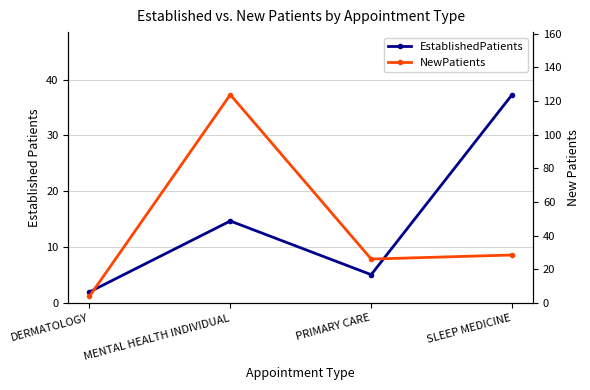

Rank the categories by NewPatients value from lowest to highest.

DERMATOLOGY, PRIMARY CARE, SLEEP MEDICINE, MENTAL HEALTH INDIVIDUAL